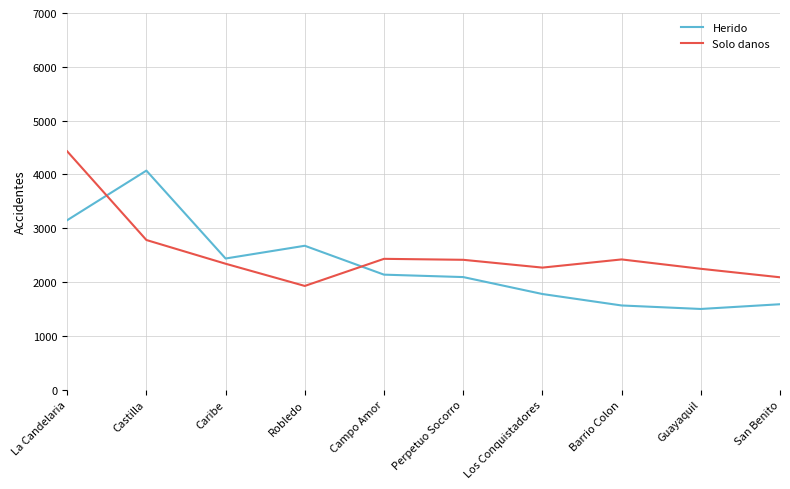

At which category is the sum across all series the highest?

La Candelaria